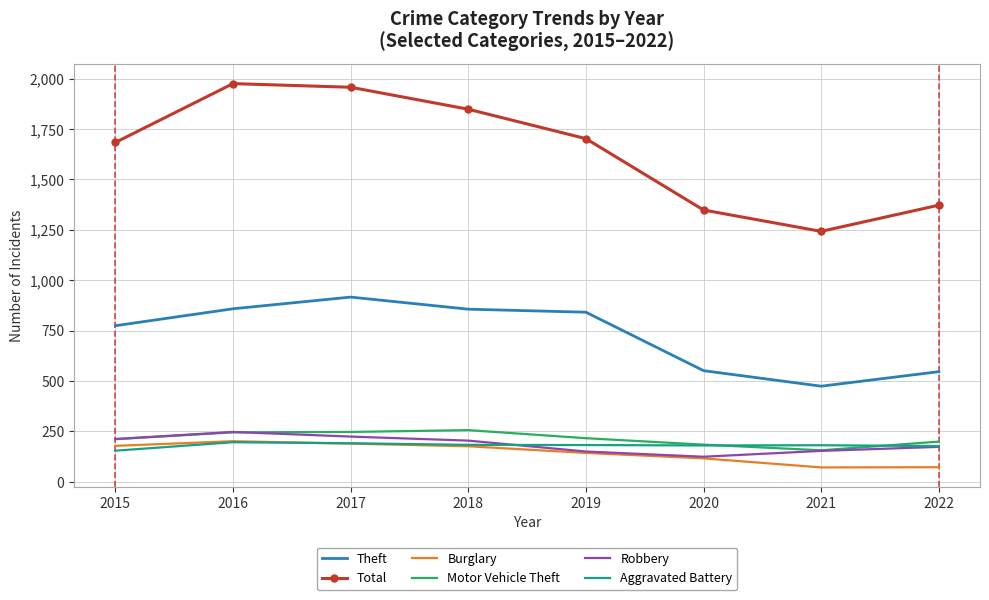

What is the sum of all Motor Vehicle Theft values?

1714